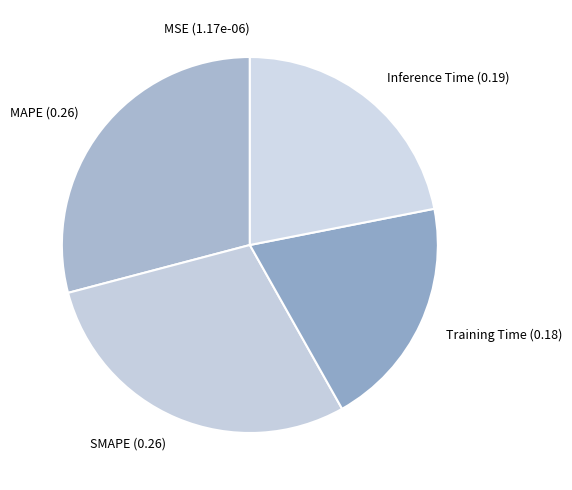

Between Training Time and Inference Time, which is larger?

Inference Time